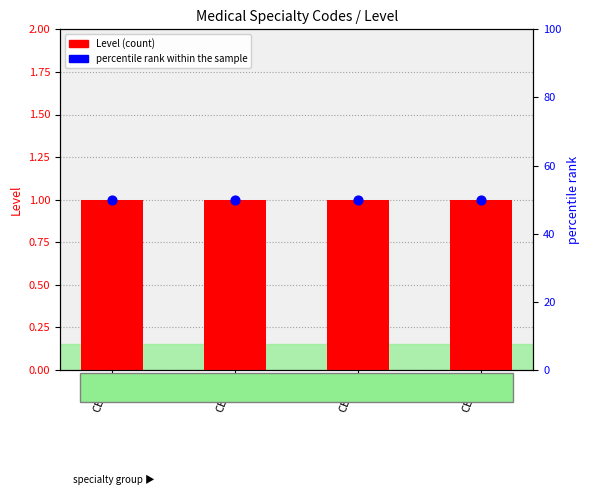

Which series has the largest Y range (max minus min)?

Level